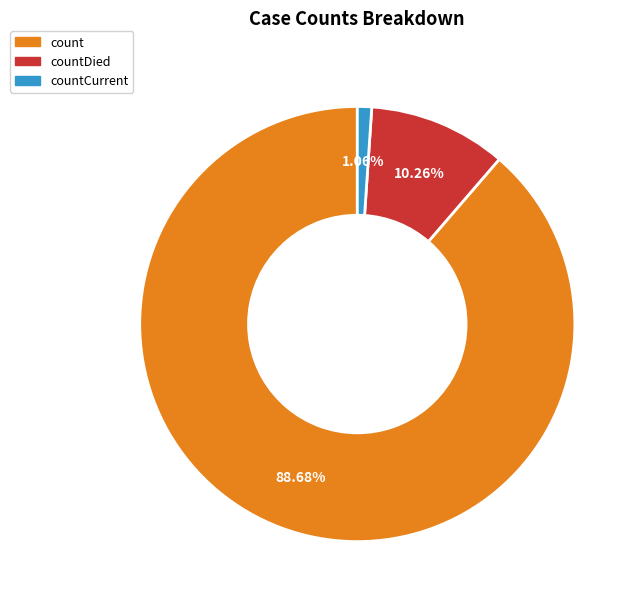

Is there any slice that represents more than half of the pie?

Yes